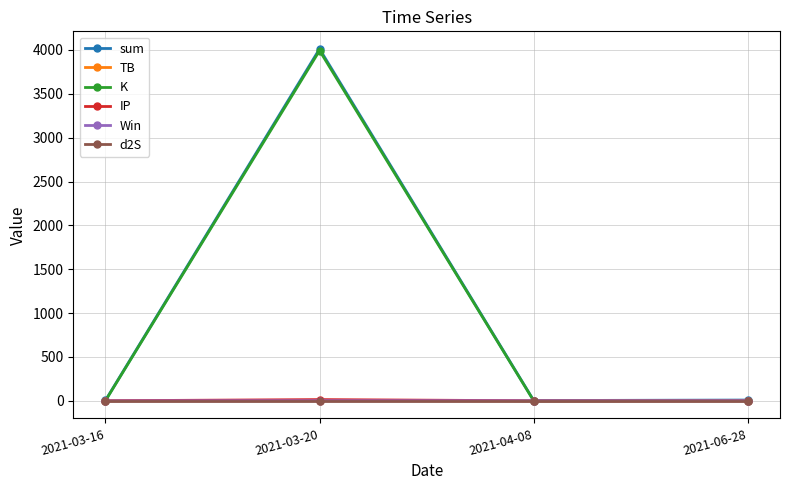

Which series has the largest range (max minus min)?

sum